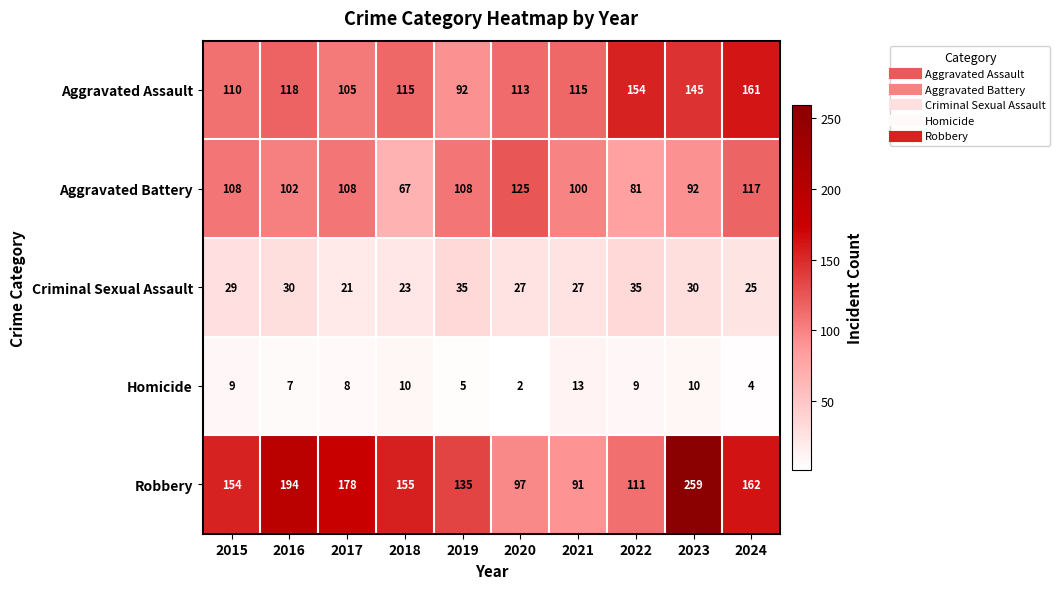

Which series changed the most between 2017 and 2021?

Robbery